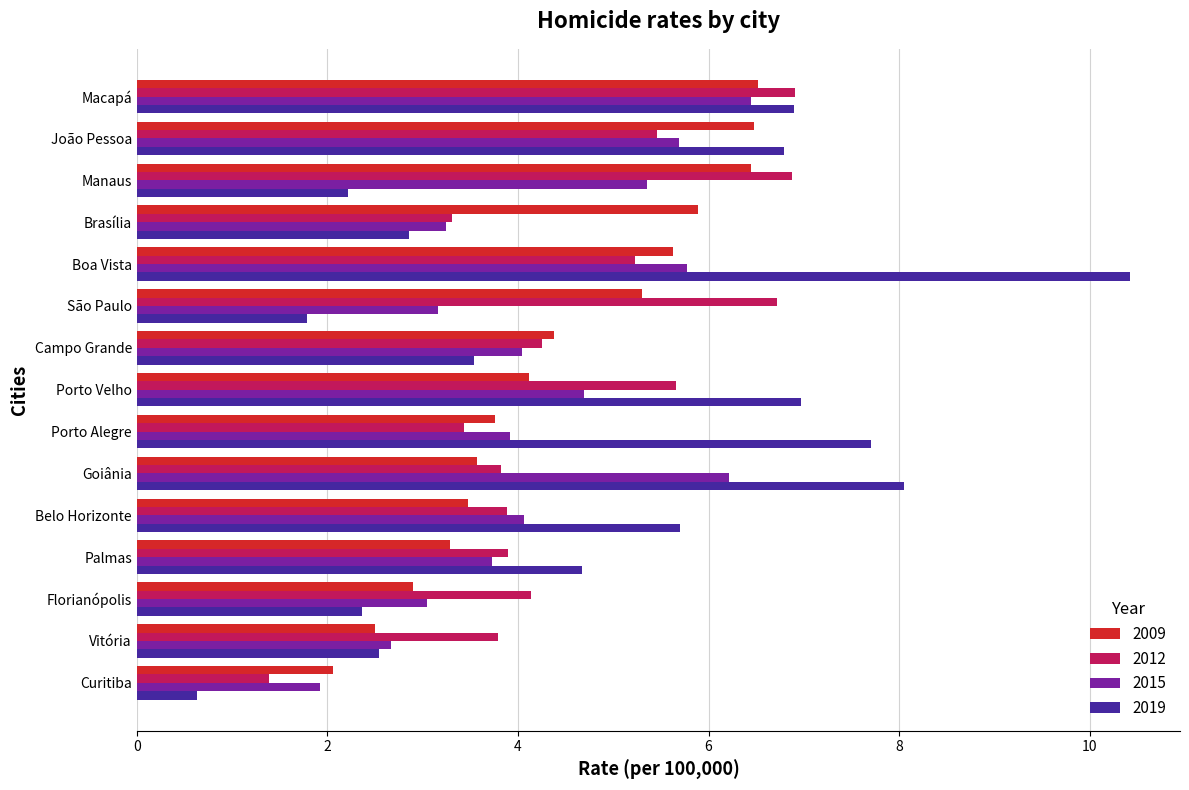

Is it true that 2019 equals 4.4 at Brasília?

False